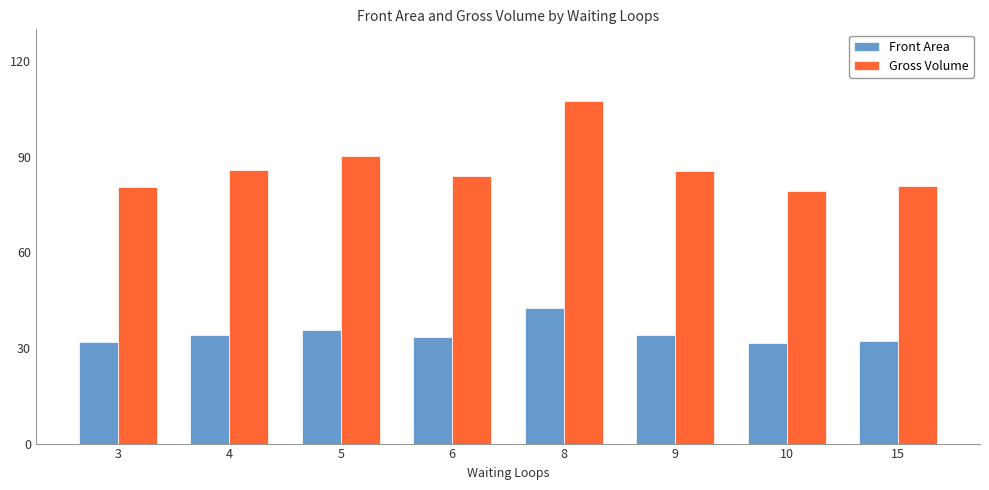

Between 4 and 6, which series saw the biggest shift?

Gross Volume